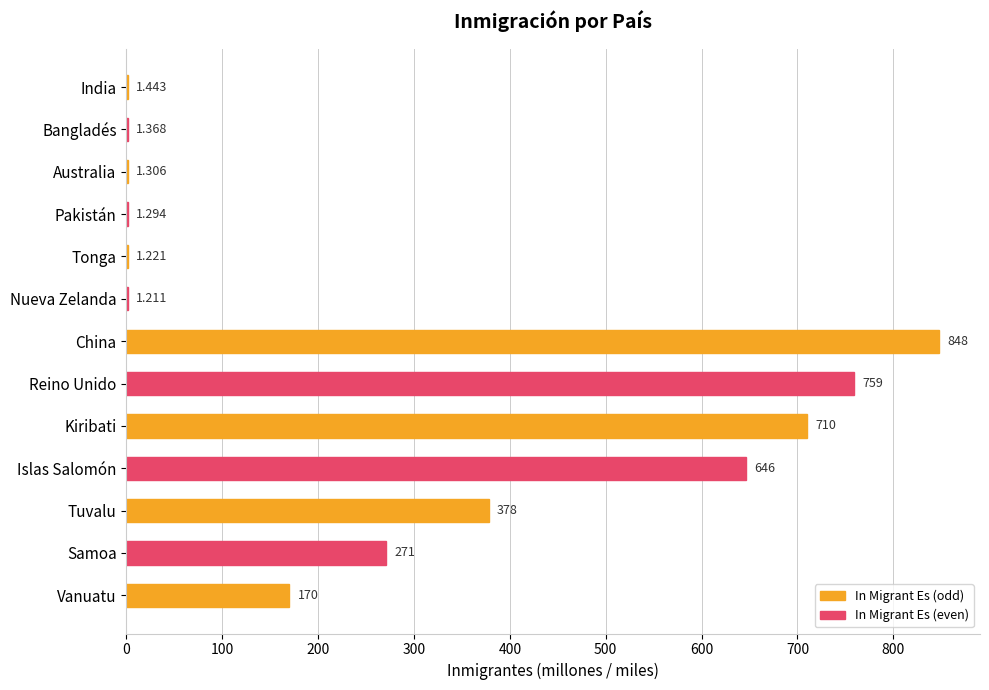

Which category has the highest value across all series?

China